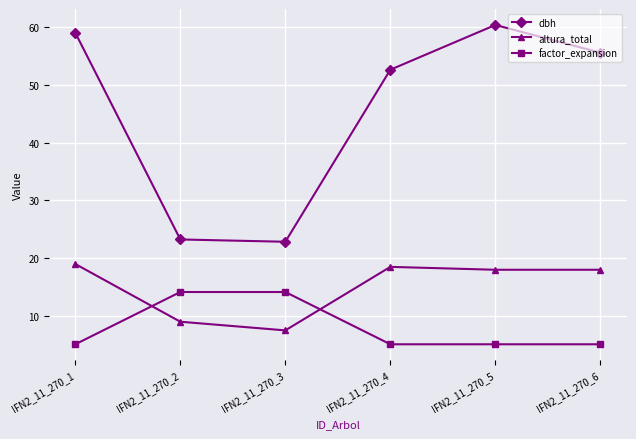

What is the difference between the second highest and second lowest values in the dbh series?

35.8